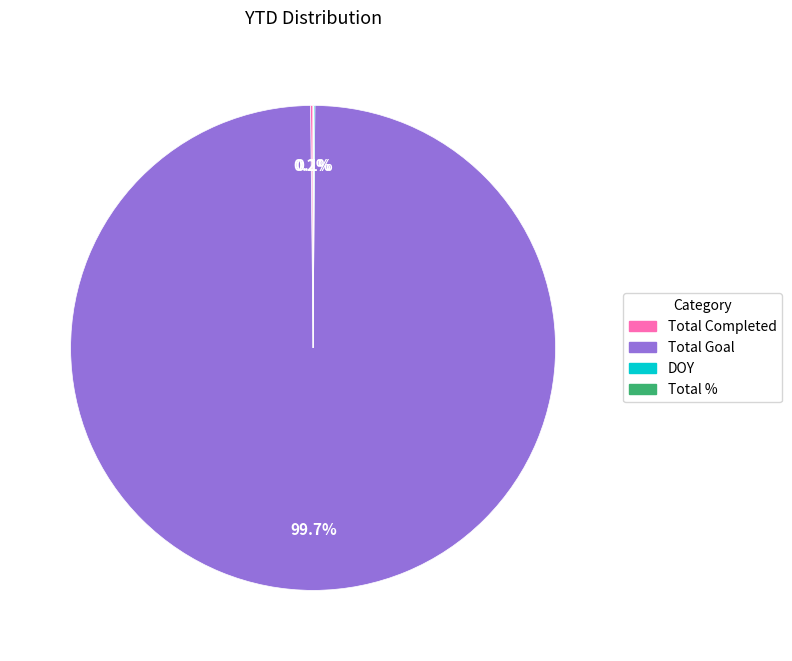

To the nearest percent, what is the average slice percentage?

25%